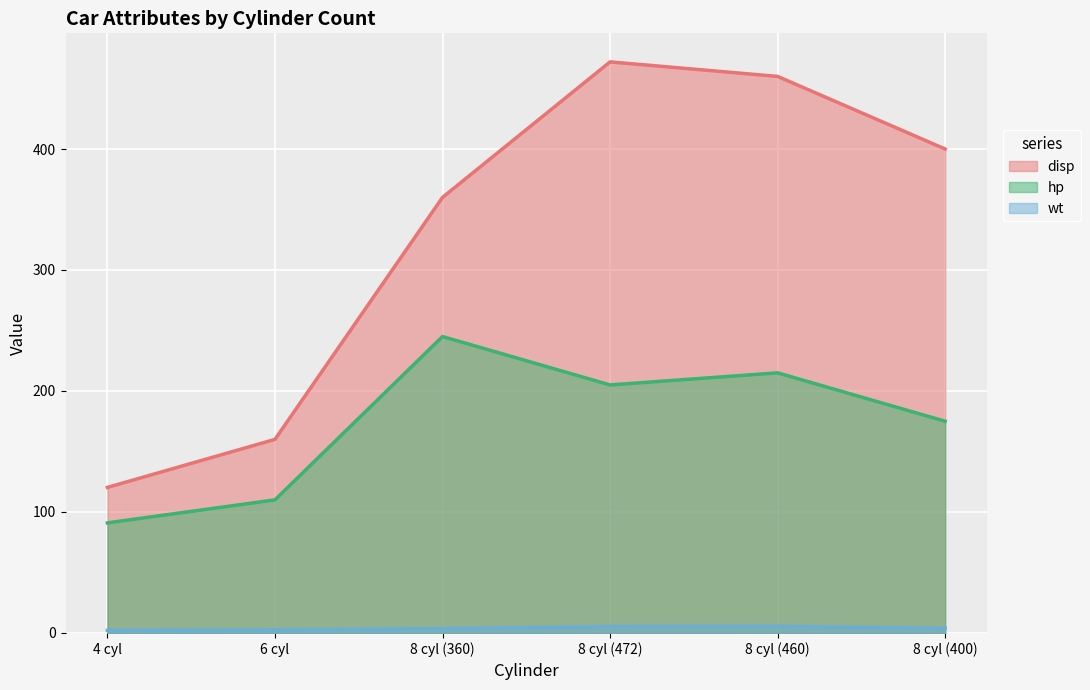

How many interior local valleys does the hp series have?

1